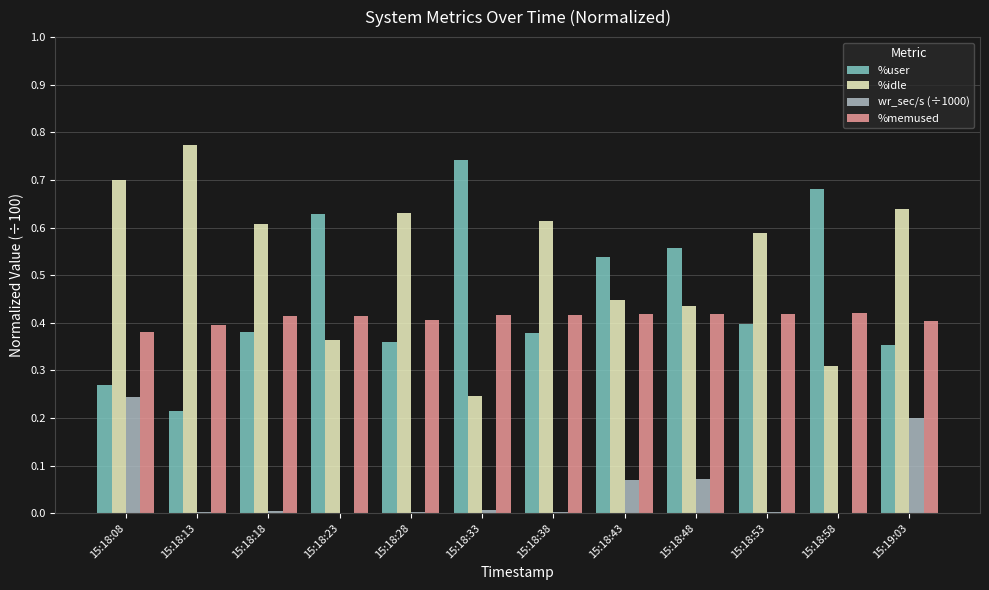

Which series has the largest total across all categories?

%idle